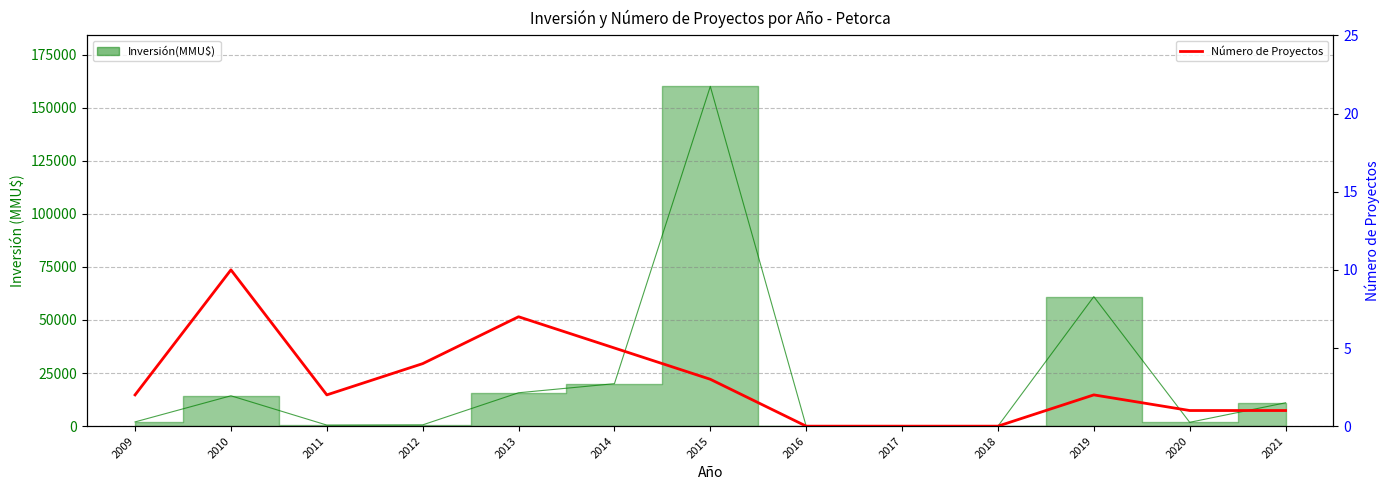

Reading left to right, list all the values displayed in this chart.

2	10	2	4	7	5	3	0	0	0	2	1	1